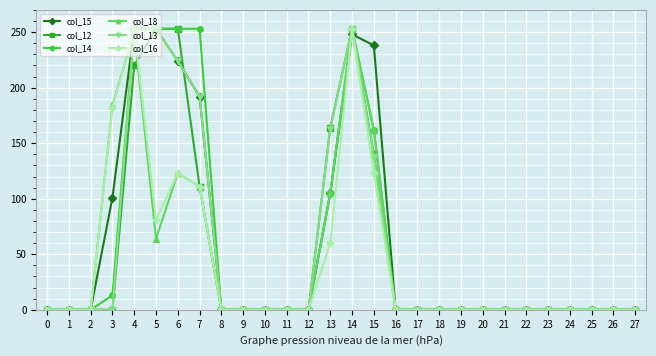

Reading left to right, transcribe all the data shown in this chart.

col_15: 0=0	1=0	2=0	3=101	4=253	5=253	6=224	7=192	8=0	9=0	10=0	11=0	12=0	13=105	14=248	15=238	16=0	17=0	18=0	19=0	20=0	21=0	22=0	23=0	24=0	25=0	26=0	27=0
col_12: 0=0	1=0	2=0	3=0	4=220	5=253	6=253	7=111	8=0	9=0	10=0	11=0	12=0	13=164	14=253	15=140	16=0	17=0	18=0	19=0	20=0	21=0	22=0	23=0	24=0	25=0	26=0	27=0
col_14: 0=0	1=0	2=0	3=13	4=253	5=253	6=253	7=253	8=0	9=0	10=0	11=0	12=0	13=105	14=253	15=162	16=0	17=0	18=0	19=0	20=0	21=0	22=0	23=0	24=0	25=0	26=0	27=0
col_18: 0=0	1=0	2=0	3=184	4=251	5=64	6=123	7=111	8=0	9=0	10=0	11=0	12=0	13=105	14=253	15=162	16=0	17=0	18=0	19=0	20=0	21=0	22=0	23=0	24=0	25=0	26=0	27=0
col_13: 0=0	1=0	2=0	3=0	4=253	5=253	6=224	7=192	8=0	9=0	10=0	11=0	12=0	13=163	14=253	15=138	16=0	17=0	18=0	19=0	20=0	21=0	22=0	23=0	24=0	25=0	26=0	27=0
col_16: 0=0	1=0	2=0	3=182	4=253	5=81	6=123	7=111	8=0	9=0	10=0	11=0	12=0	13=60	14=253	15=123	16=0	17=0	18=0	19=0	20=0	21=0	22=0	23=0	24=0	25=0	26=0	27=0